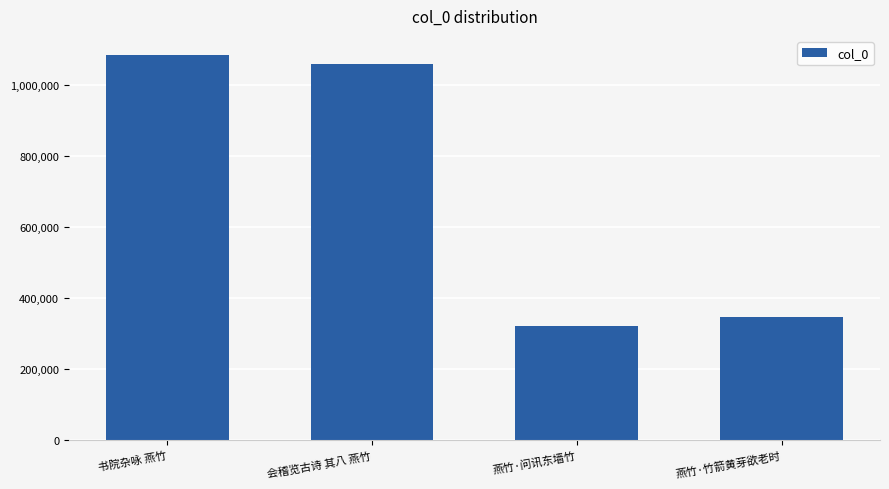

What is the sum of all values?

2813098